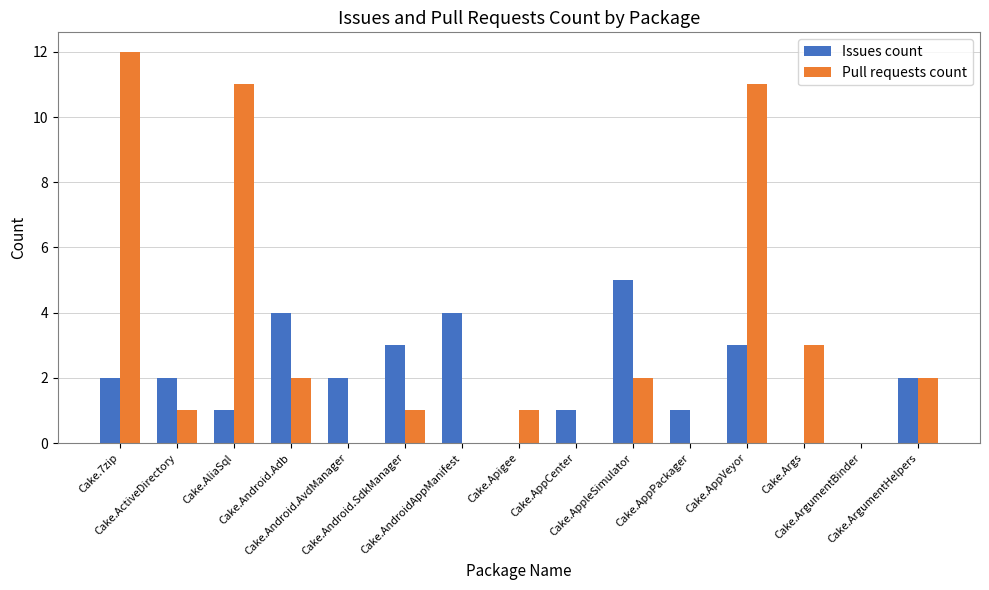

At which label is Pull requests count closest to 6?

Cake.Args